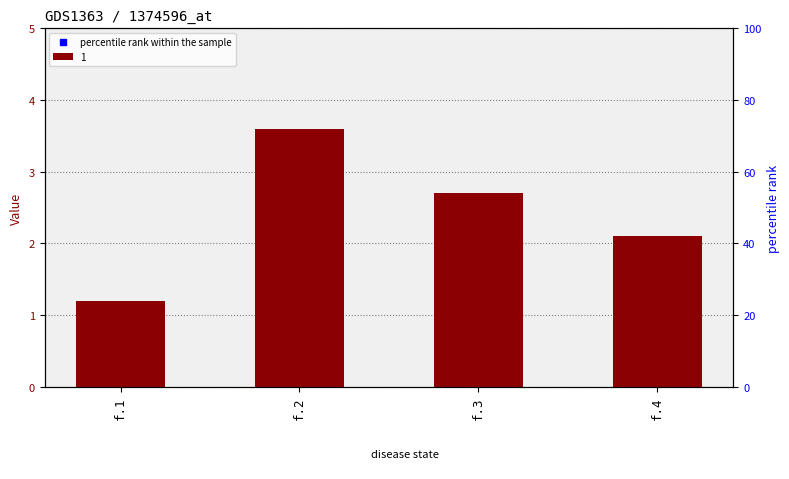

What is the change in value from f.3 to f.4?

-0.6